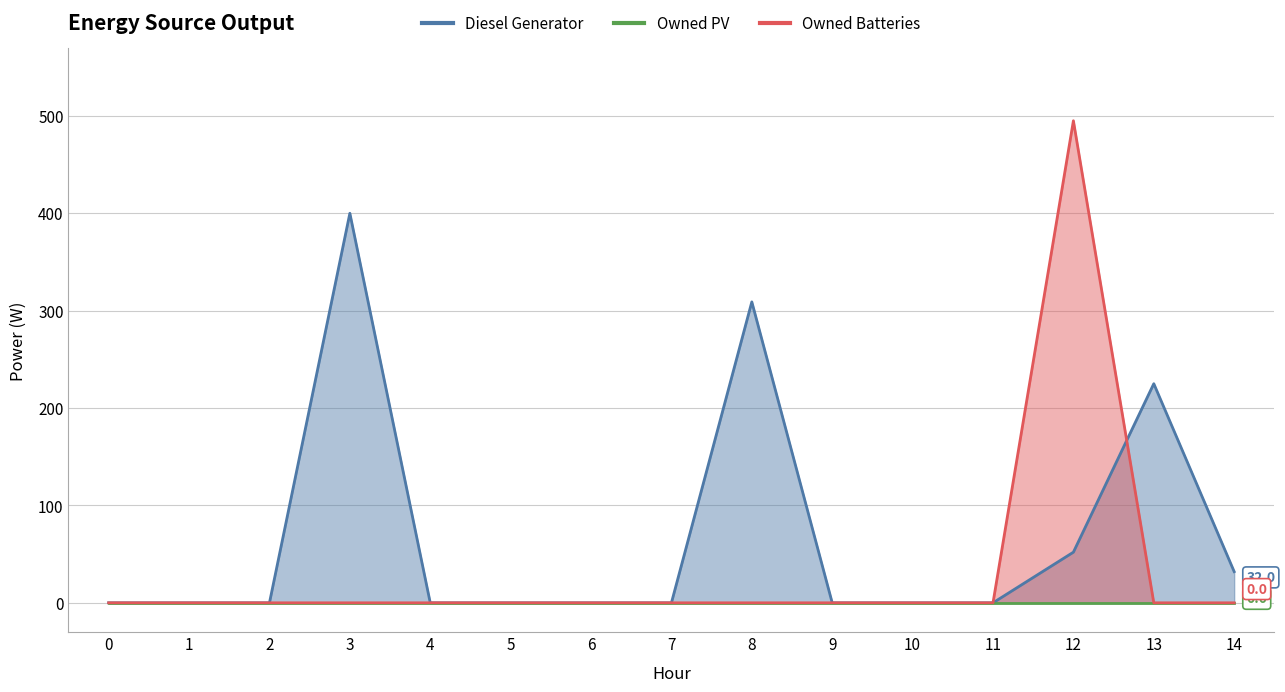

Between which two adjacent categories do Diesel Generator and Owned Batteries first intersect?

12 and 13